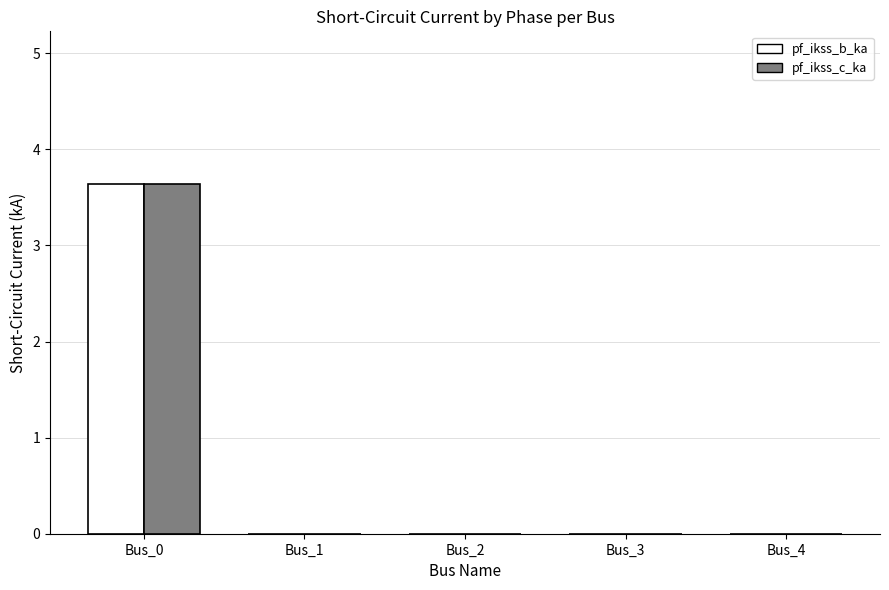

Is the value of pf_ikss_c_ka at Bus_2 greater than the value of pf_ikss_b_ka at Bus_0?

No